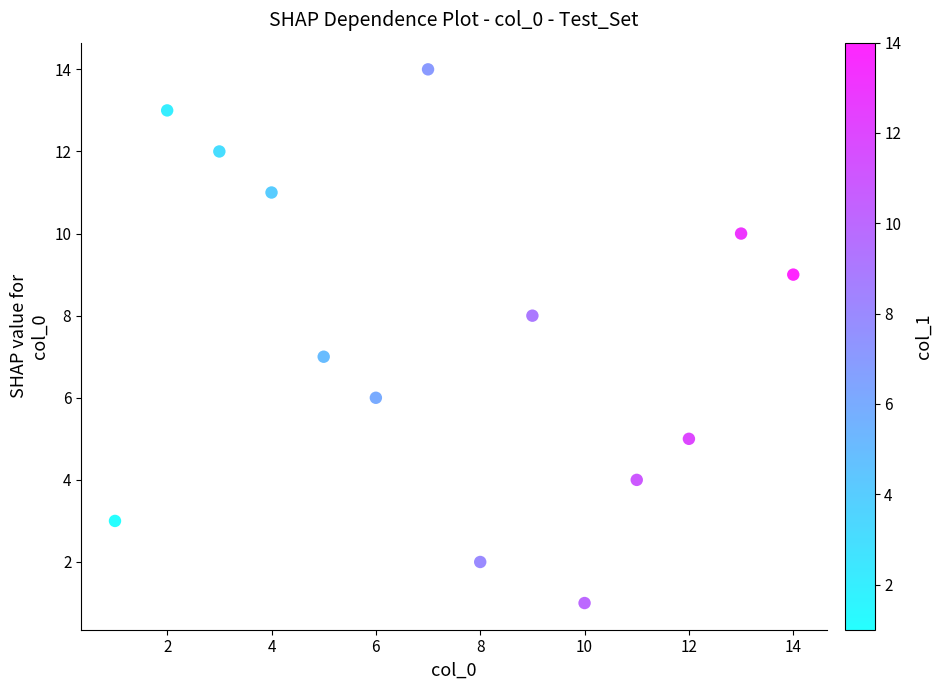

What is the range of X values (max minus min)?

13